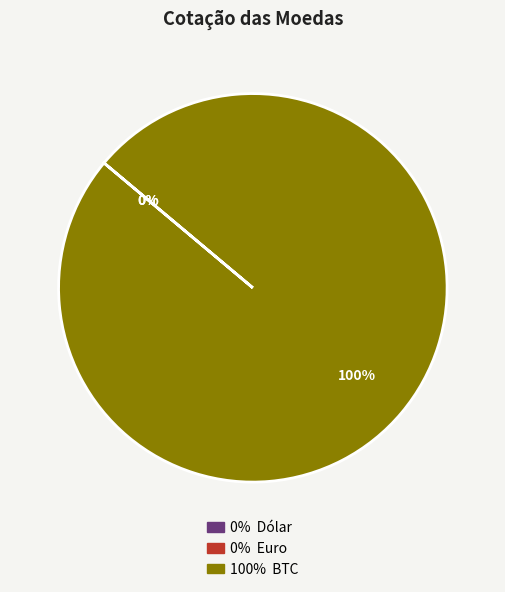

To the nearest percent, what is the difference between the largest and smallest slice percentages?

100%